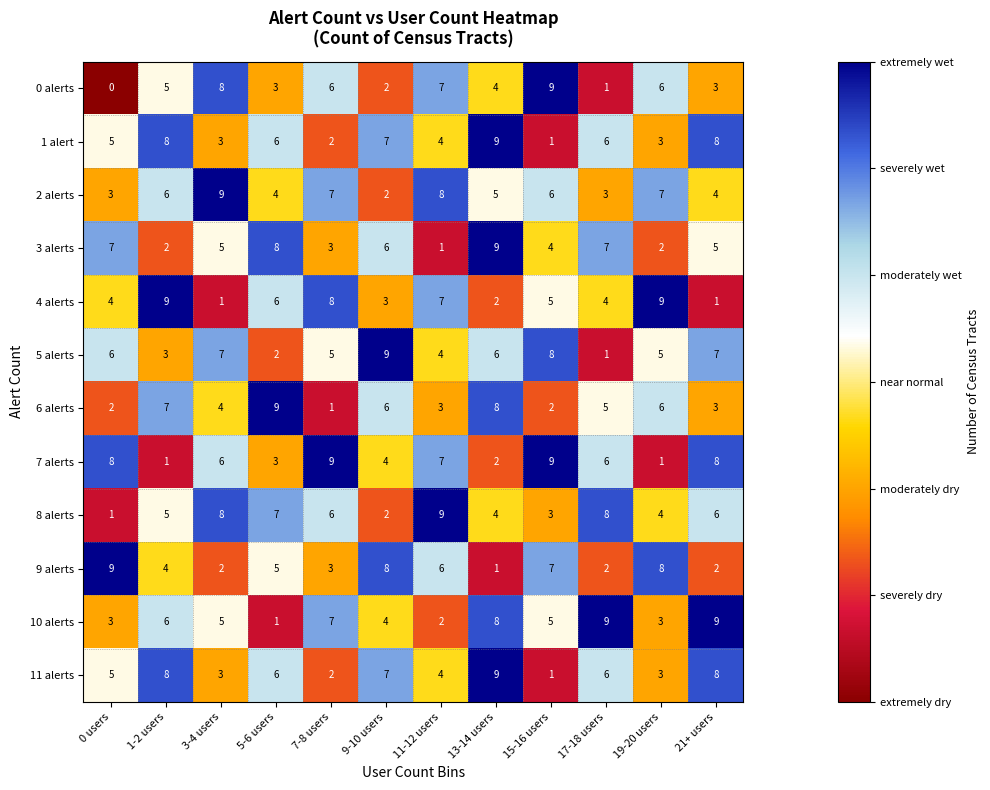

What value does the 2 alerts series have at 5-6 users?

4